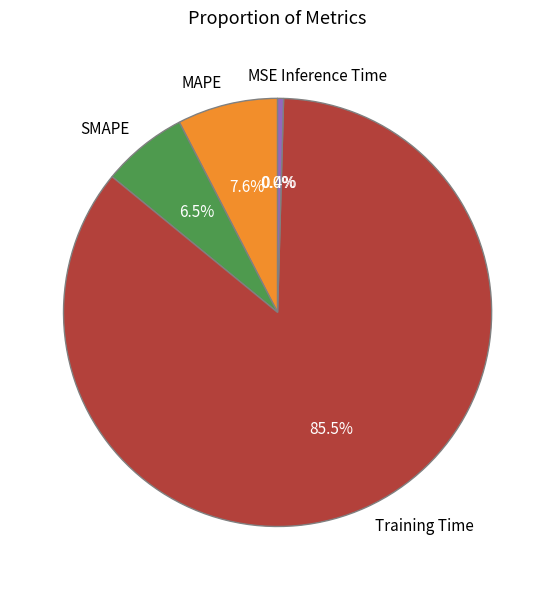

Which category has the biggest portion of the pie?

Training Time